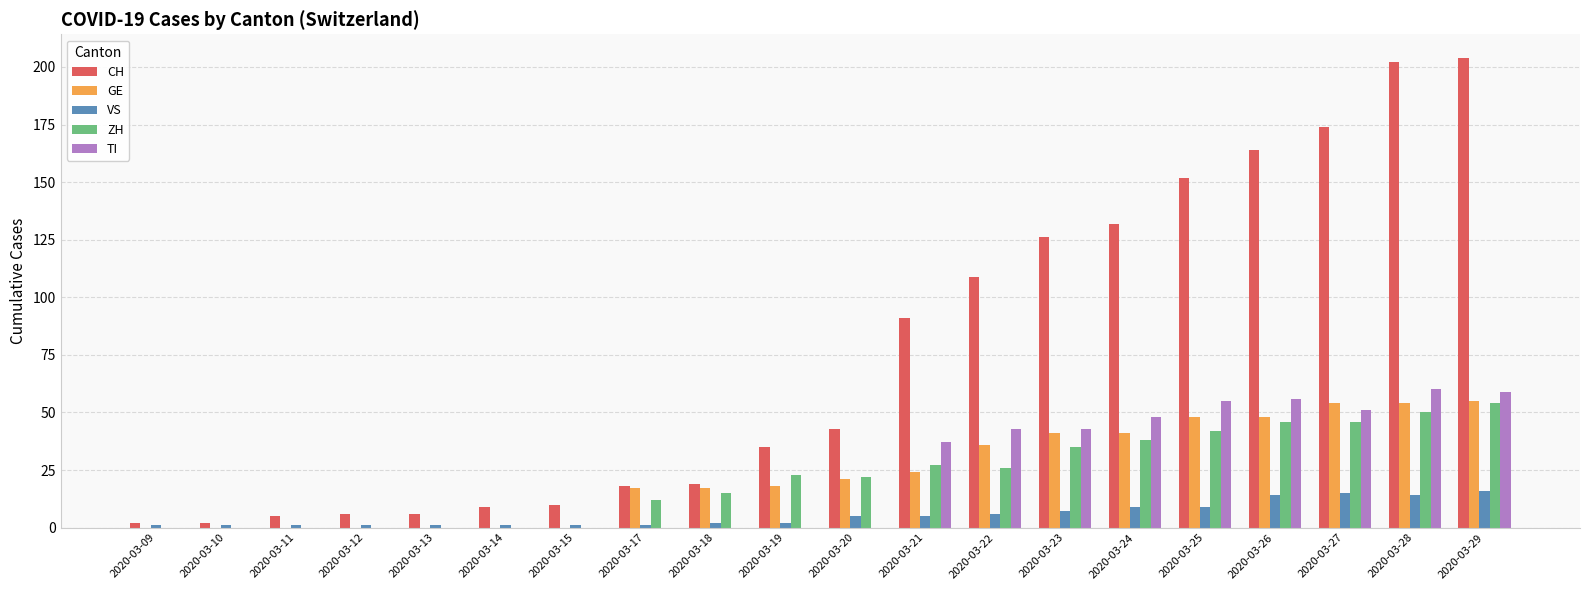

What is the approximate value of CH at 2020-03-29?

204